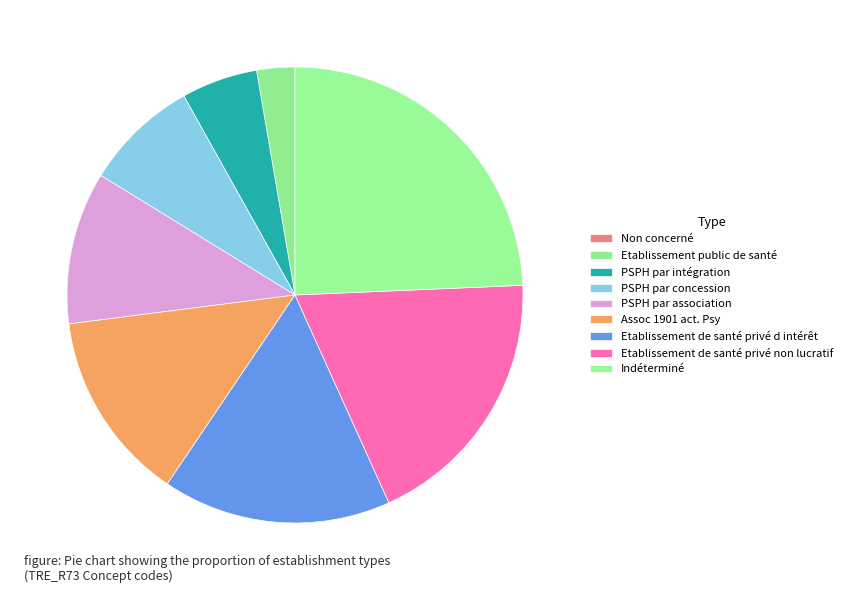

To the nearest percent, what portion does Etablissement public de santé represent?

3%